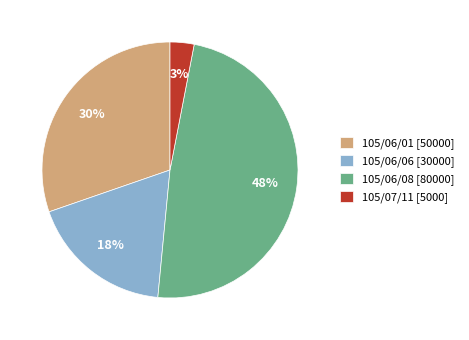

Which has a higher value, 105/06/01 [50000] or 105/06/08 [80000]?

105/06/08 [80000]